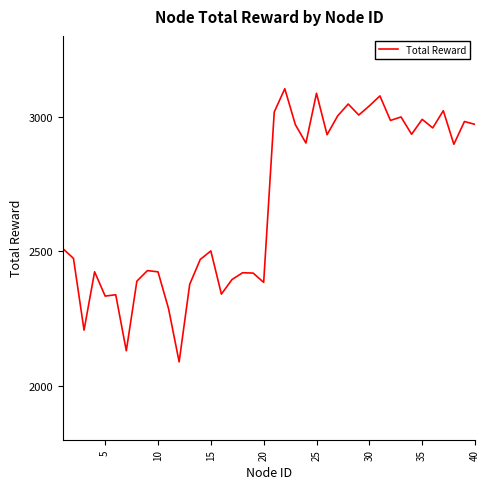

What is the maximum value shown in the chart?

3103.8